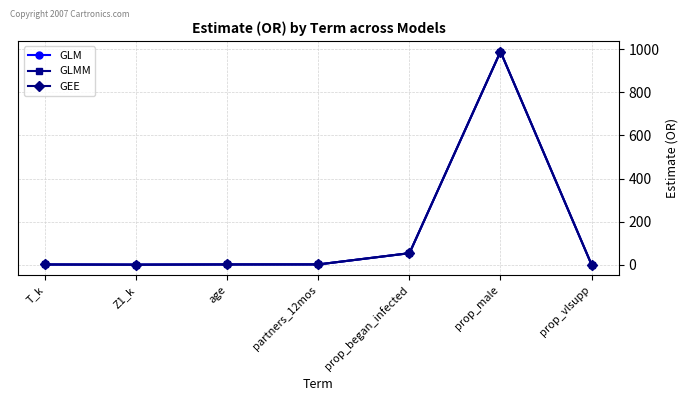

Does the chart have visible grid lines?

Yes